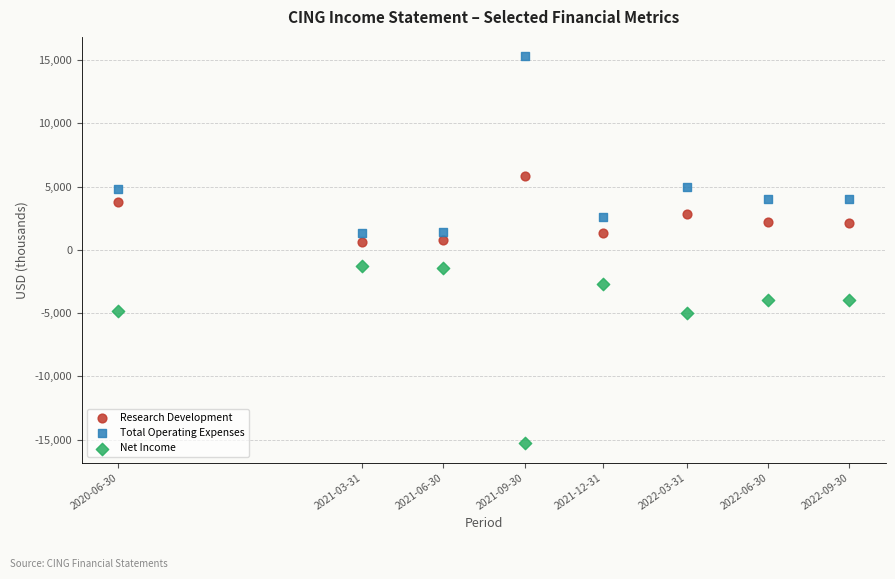

What are all the series names shown in the legend?

Research Development, Total Operating Expenses, Net Income